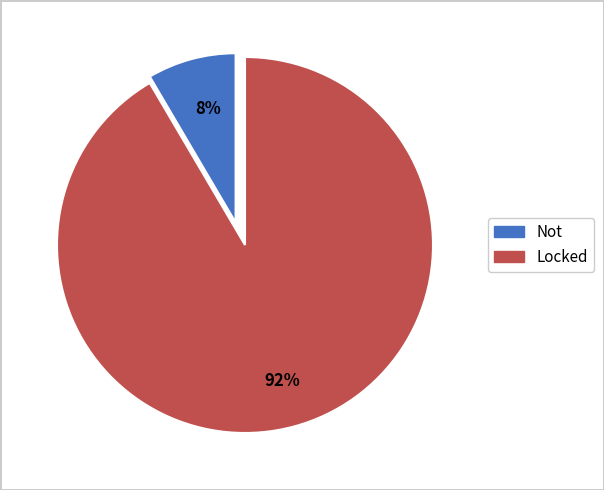

Combined, what portion of the pie is Locked and Not?

100.0%